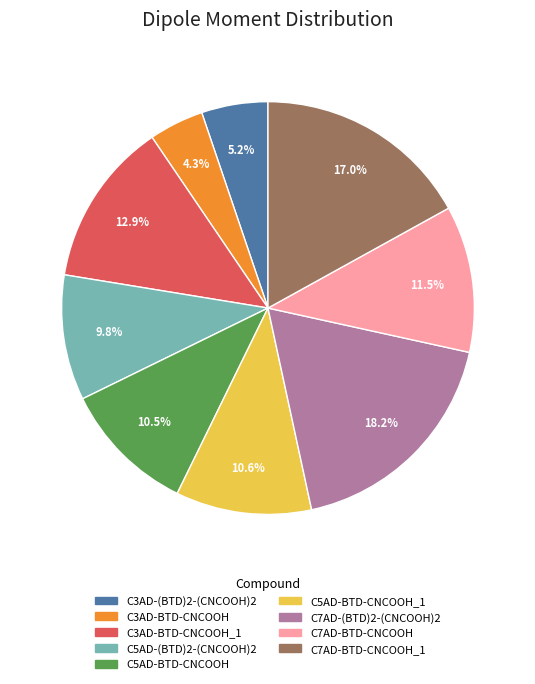

Is there a majority slice in this chart?

No